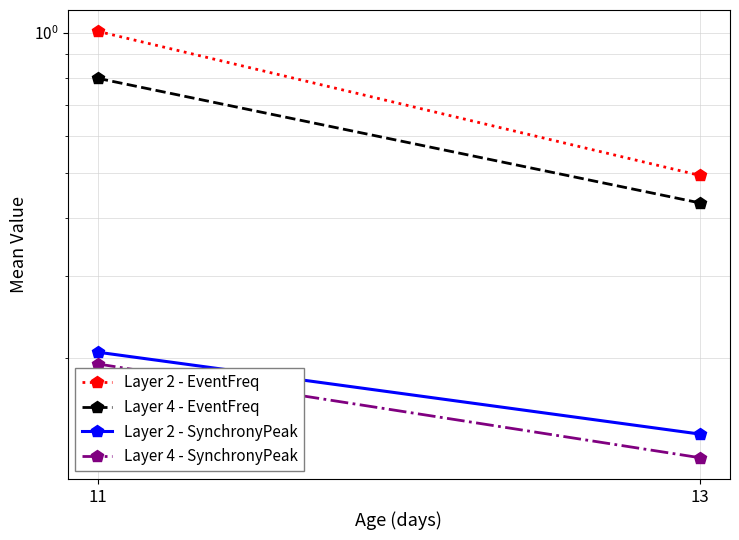

How many series are shown in this chart?

4